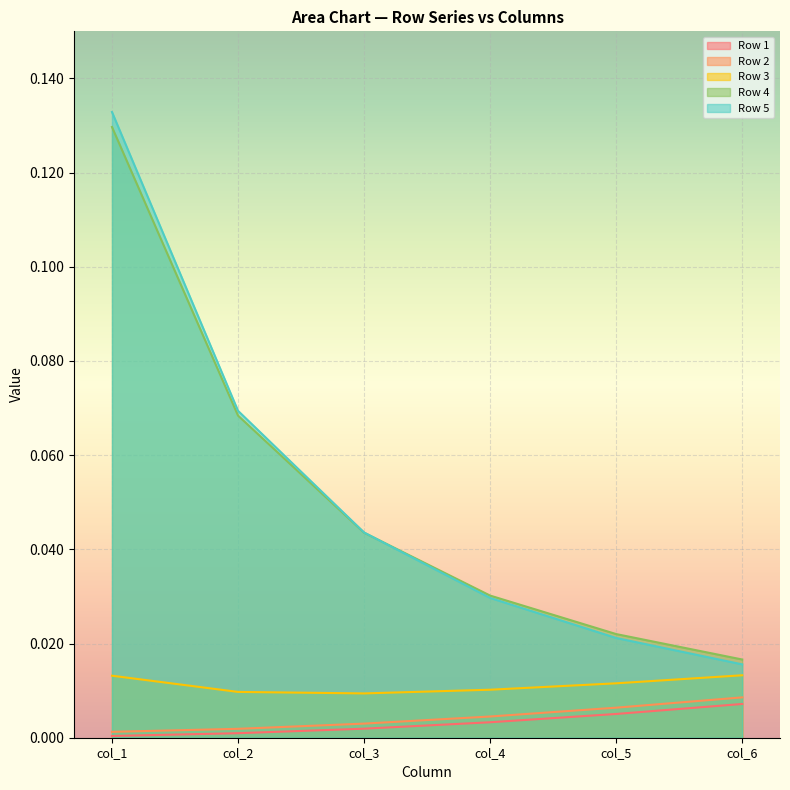

Which category has the lowest value in the Row 5 series?

col_6